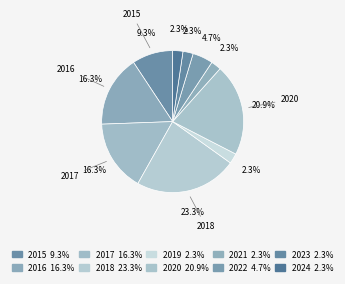

Count the number of slices in the pie.

10